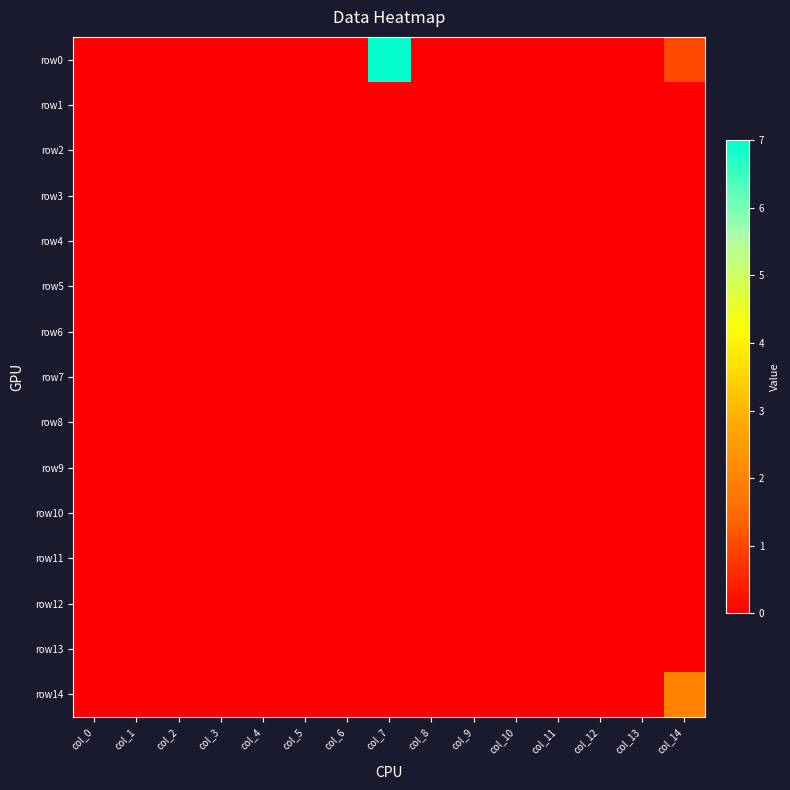

At which category is the sum across all series the highest?

col_7